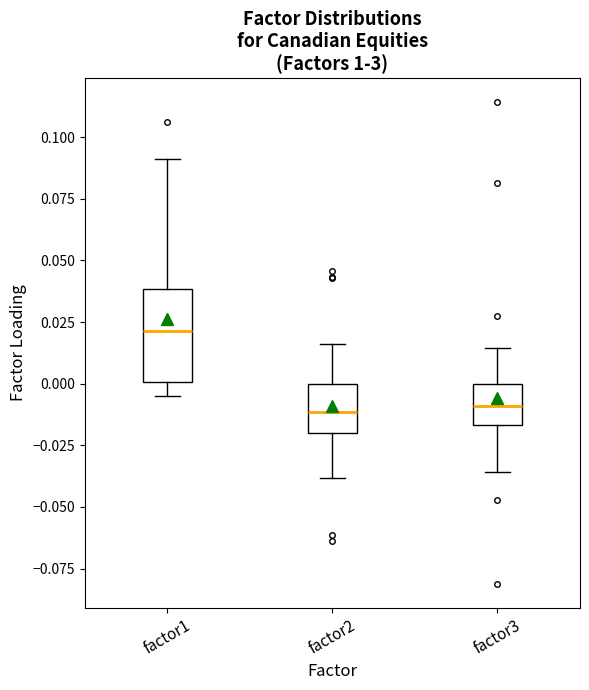

Reading left to right, transcribe this box plot: for each box, give where its median line is, the range the box spans, and where its two whiskers end, as read against the y-axis. The values are not printed on the chart, so give them approximately, as read against the axis.

factor1: median 0.020, box 0.000 to 0.040, whiskers -0.005 to 0.090
factor2: median -0.010, box -0.020 to 0.000, whiskers -0.040 to 0.015
factor3: median -0.010, box -0.015 to 0.000, whiskers -0.035 to 0.015